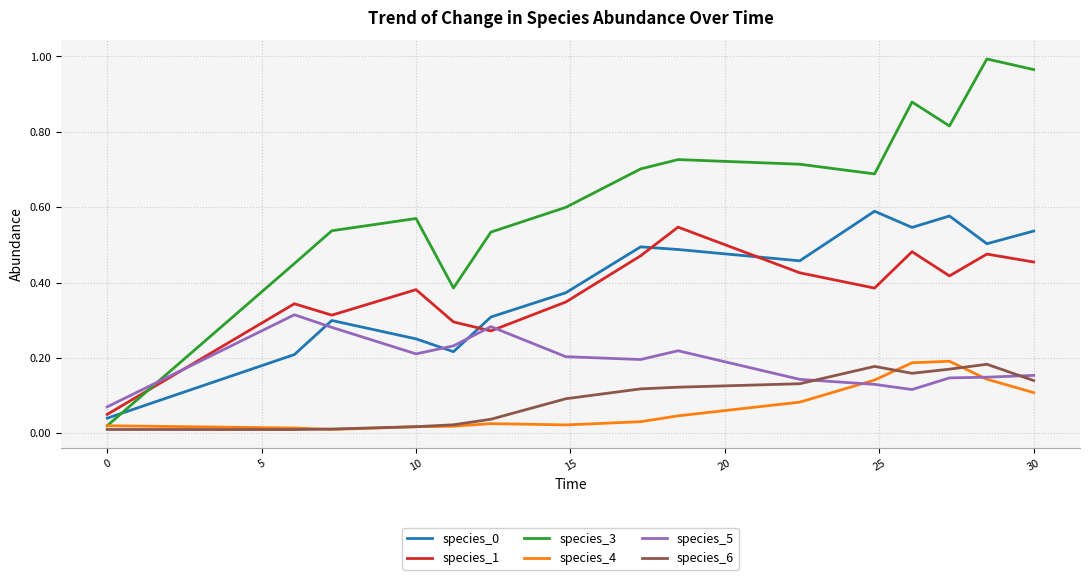

True or false: species_0 and species_5 intersect in this chart.

True